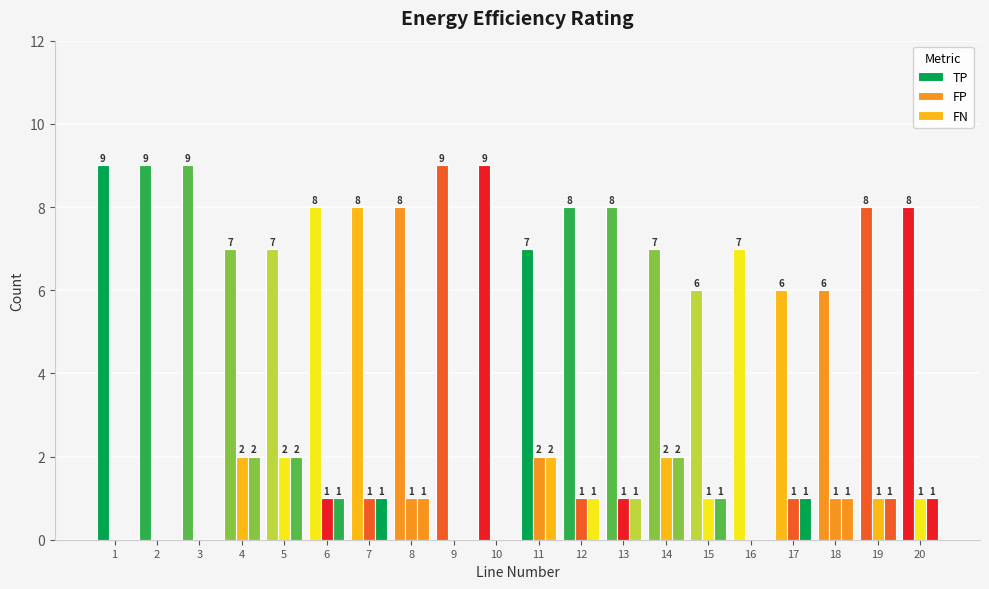

At which label does FN reach its peak?

4